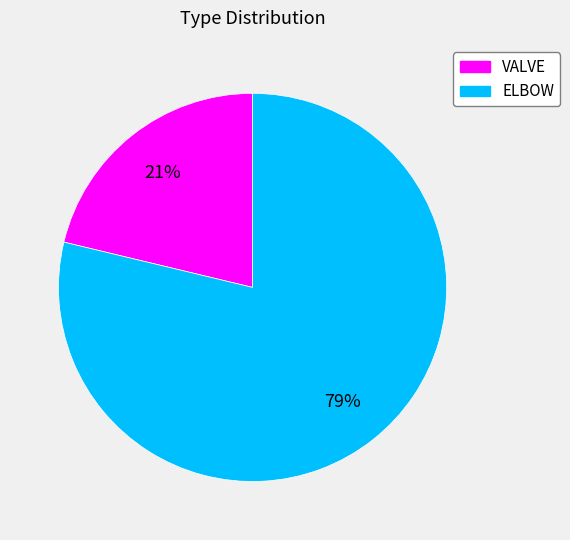

Which category has the biggest portion of the pie?

ELBOW